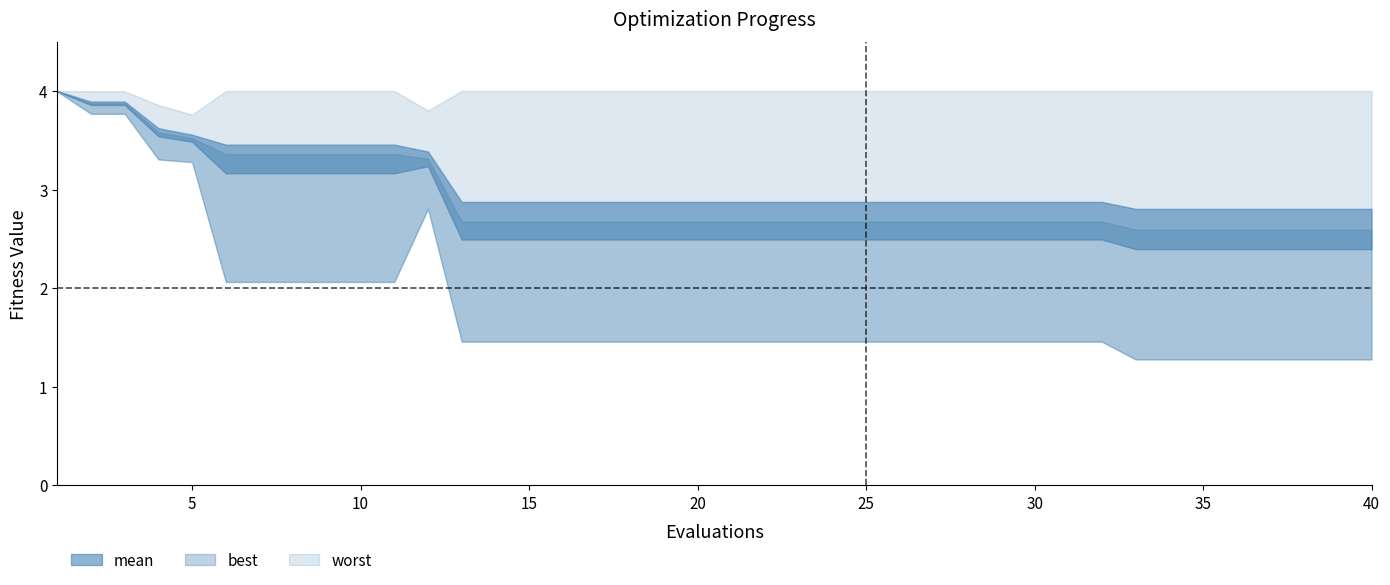

What are all the series names shown in the legend?

mean, best, worst